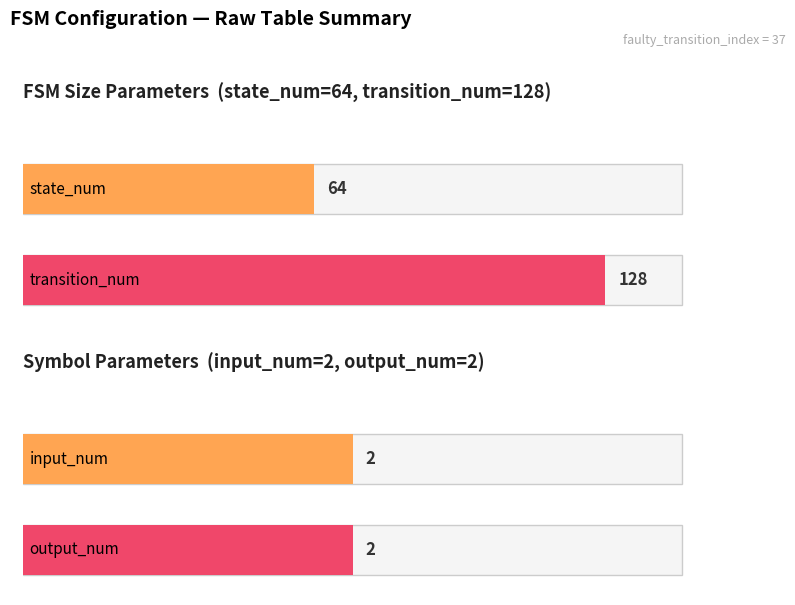

Is it true that Maximum utilization equals 2 at input_num / output_num?

True